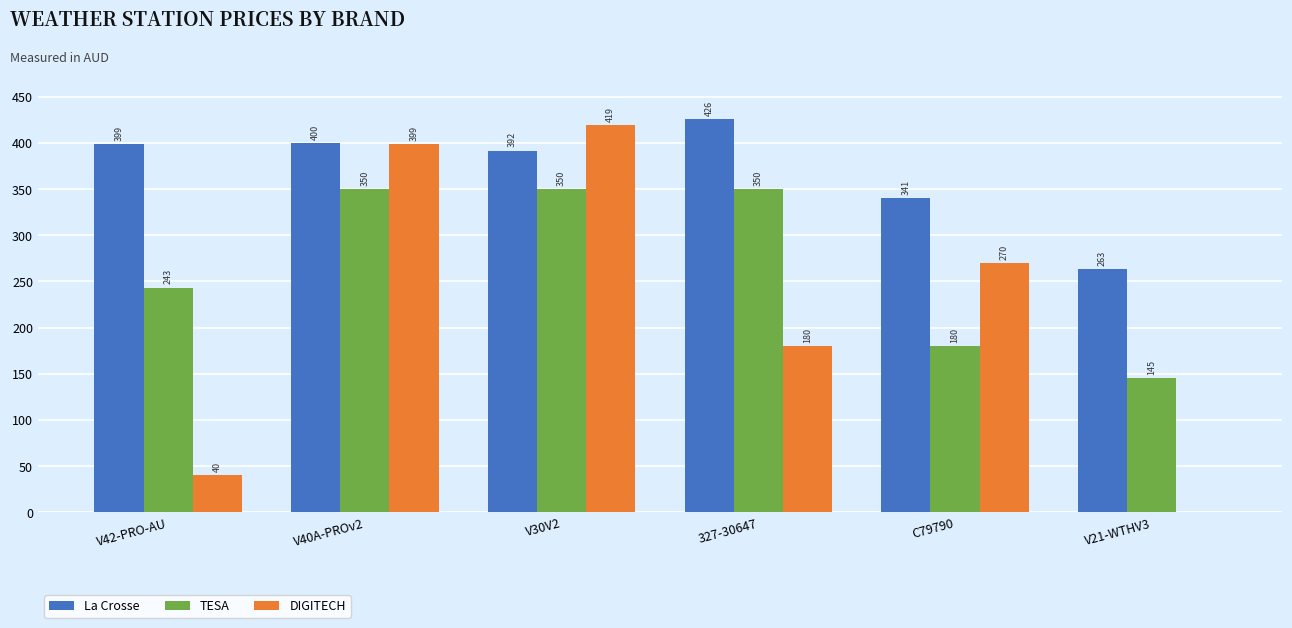

Which series has the largest total across all categories?

La Crosse